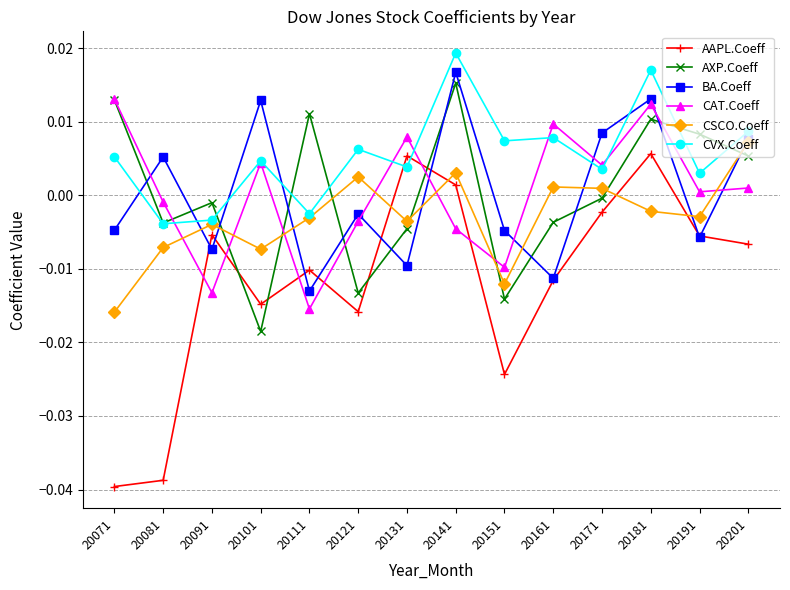

True or false: AXP.Coeff has a value of -0.0 at 20091.

True